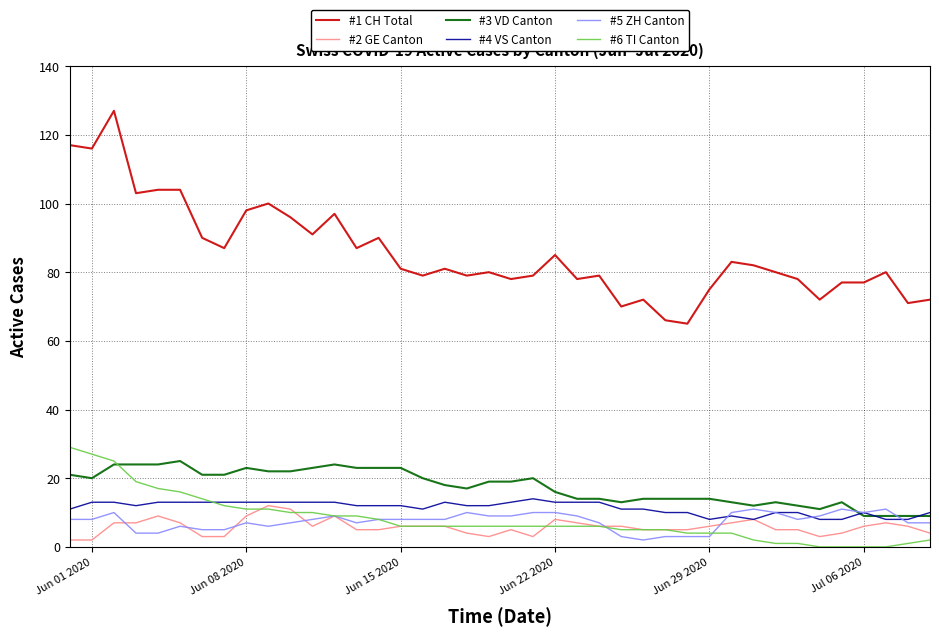

Which series has the largest total across all categories?

#1 CH Total